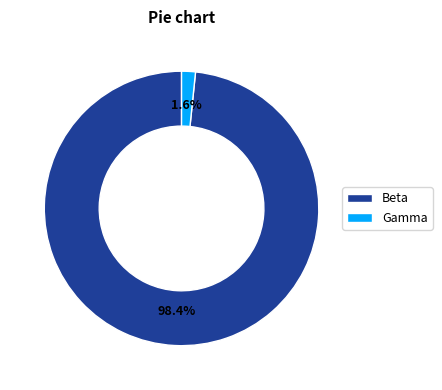

To the nearest percent, what portion does Gamma represent?

2%